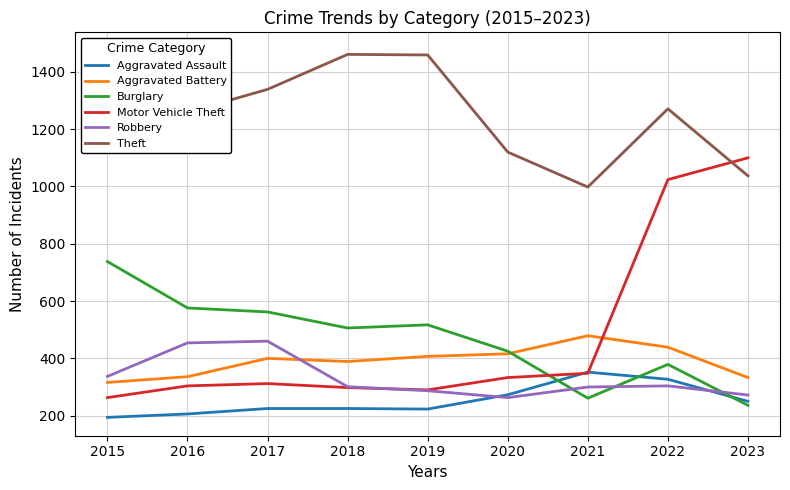

How many times do Motor Vehicle Theft and Burglary cross each other?

1